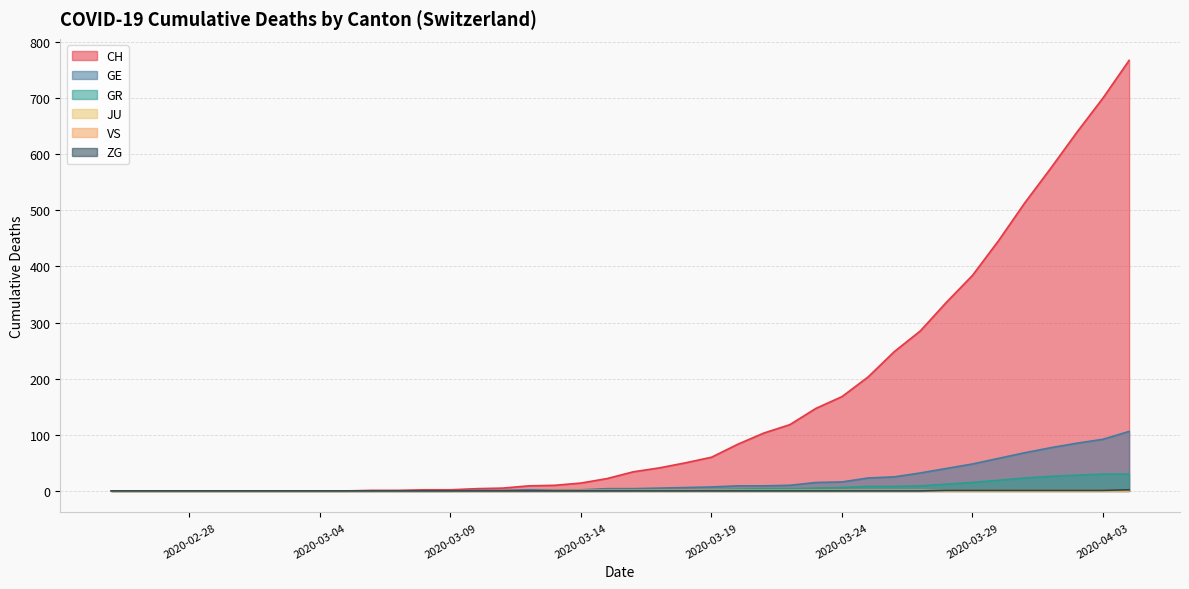

At which label does GR first exceed 1?

2020-03-19